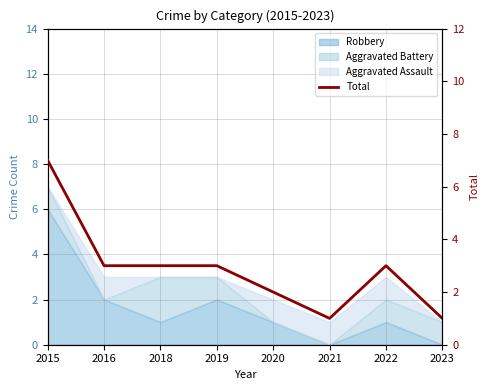

Is it true that the value at 2019 is 3?

True